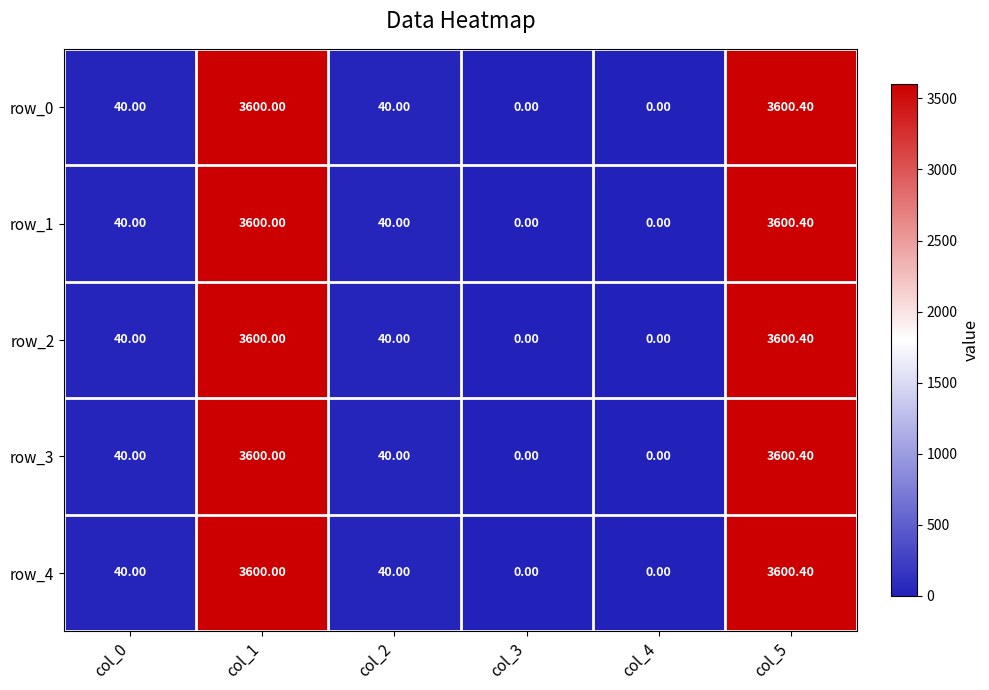

What is the difference between the maximum and minimum values in the row_4 series?

3600.4